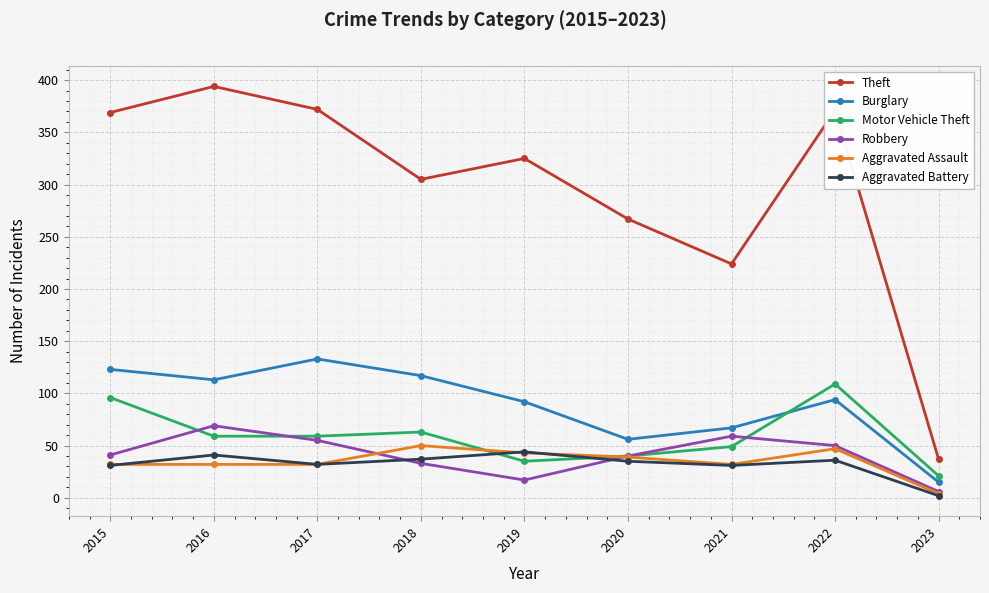

Is it true that Theft equals 75 at 2019?

False